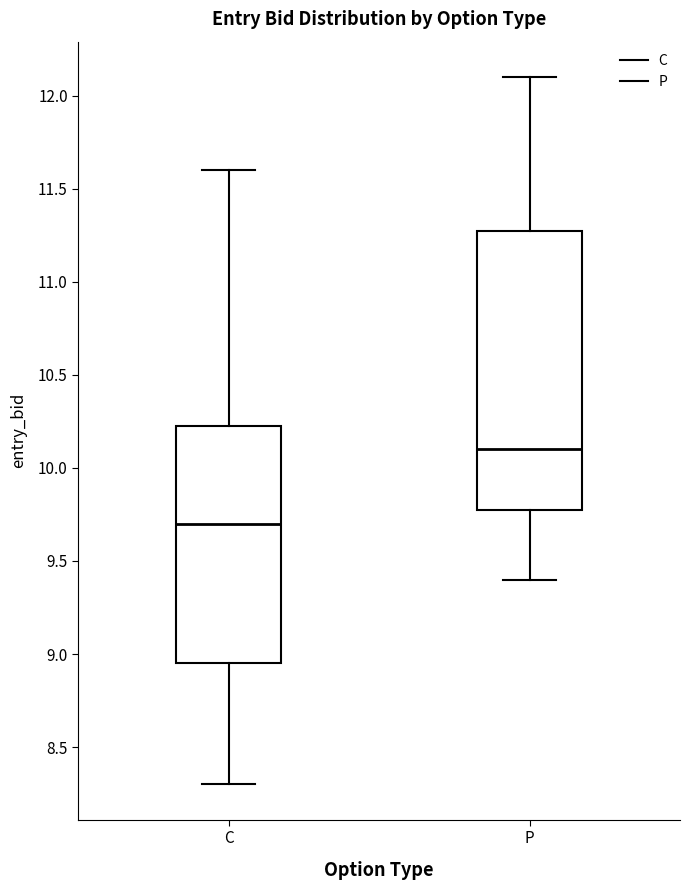

Reading left to right, transcribe this box plot: for each box, give where its median line is, the range the box spans, and where its two whiskers end, as read against the y-axis. The values are not printed on the chart, so give them approximately, as read against the axis.

C: median 9.70, box 8.95 to 10.25, whiskers 8.30 to 11.60
P: median 10.10, box 9.80 to 11.30, whiskers 9.40 to 12.10